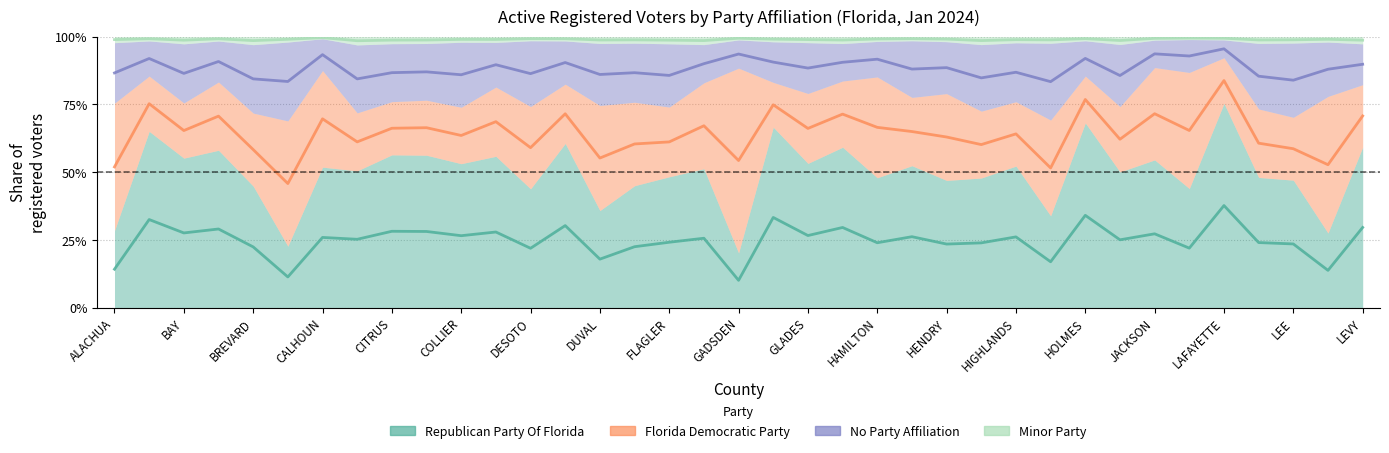

Which series has the largest range (max minus min)?

Democrat